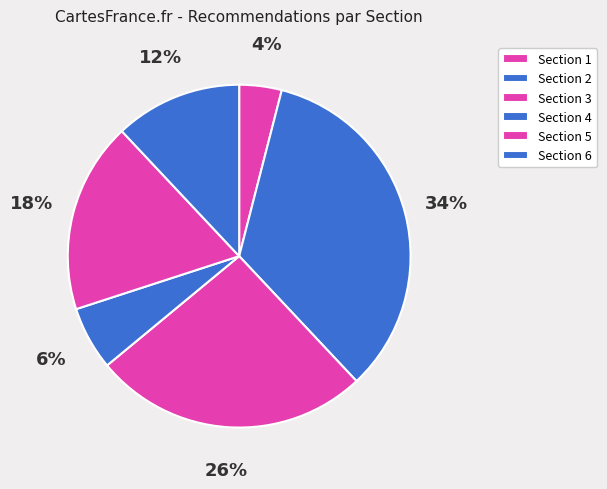

Is it true that Section 1 is 13% of the pie?

False